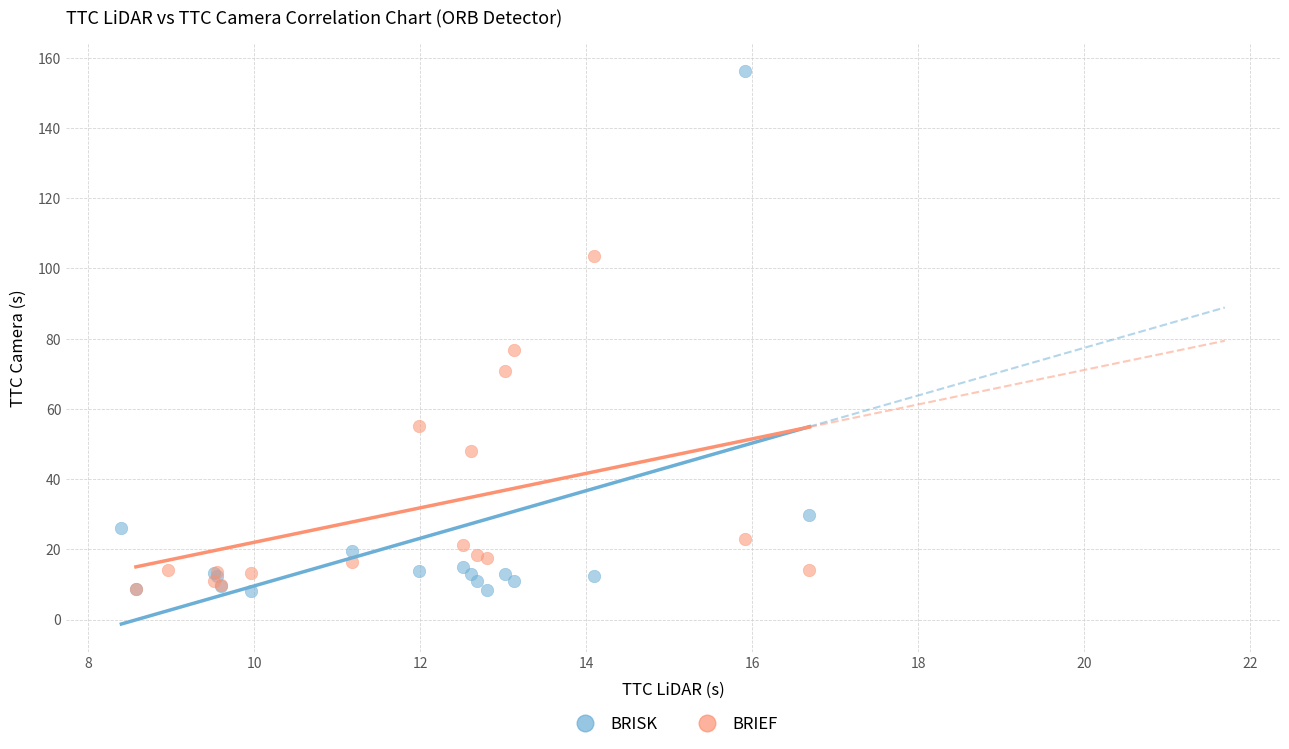

Which series has the widest spread of Y values?

BRISK